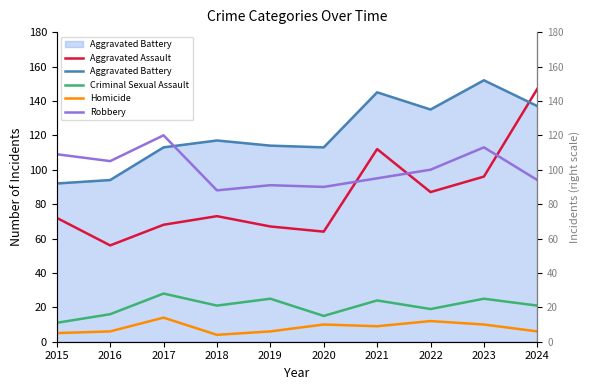

Where is the first local minimum for Aggravated Battery?

2020